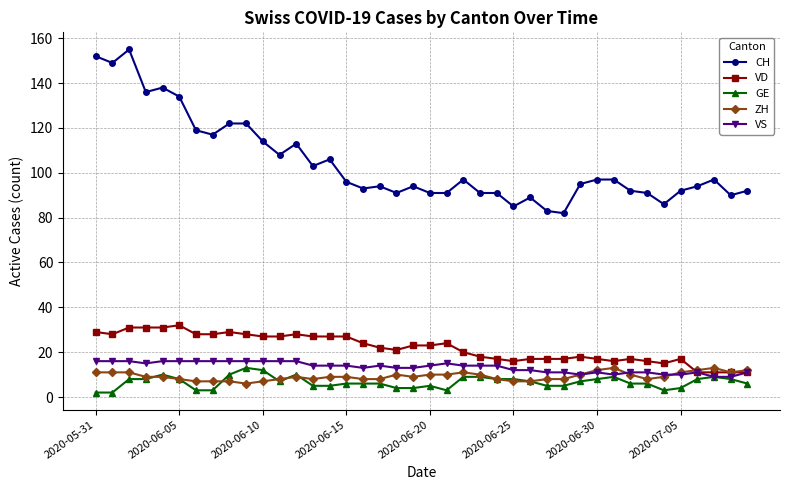

True or false: CH has more than 0 interior local peaks.

True